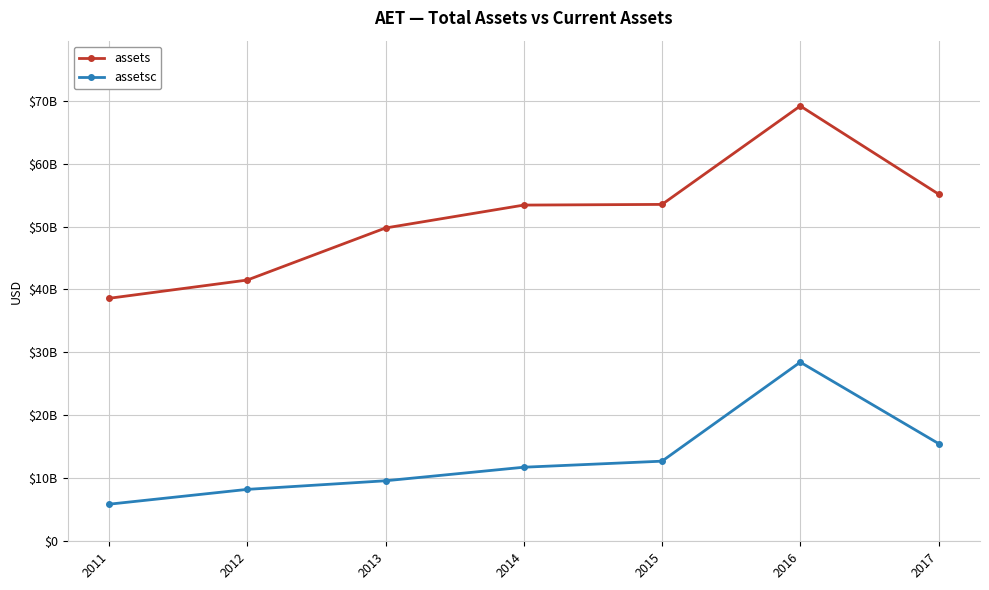

Which label corresponds to the smallest value in the chart?

2011